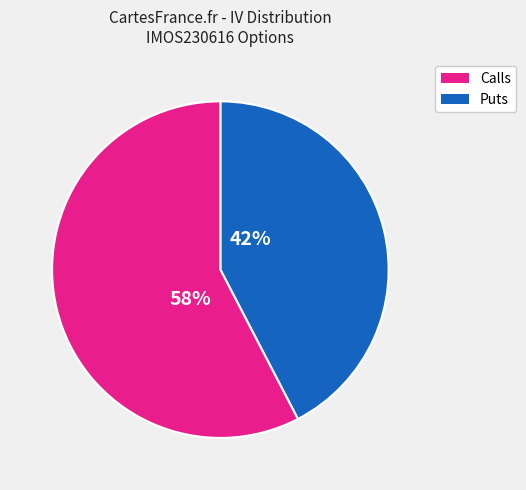

Is there a majority slice in this chart?

Yes